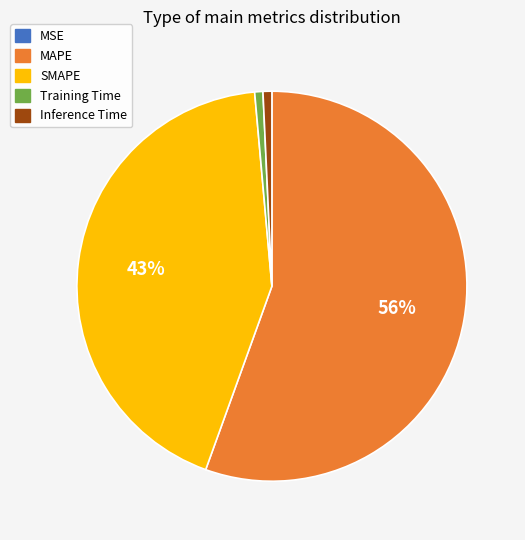

Combined, do MAPE and SMAPE account for over 50%?

Yes